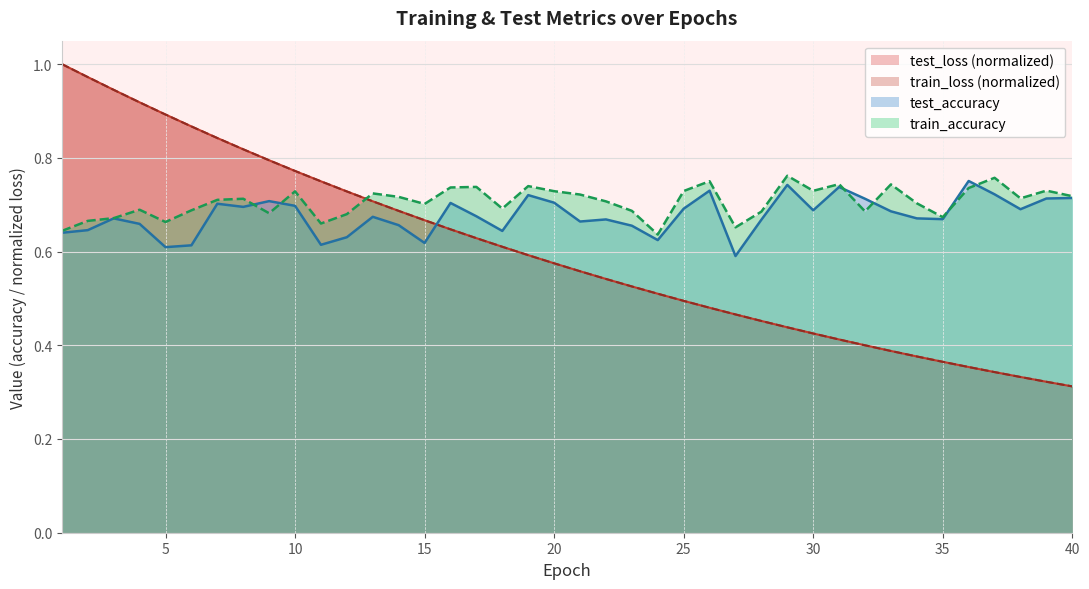

What is the sum of the train_accuracy values at 20 and 25?

1.5